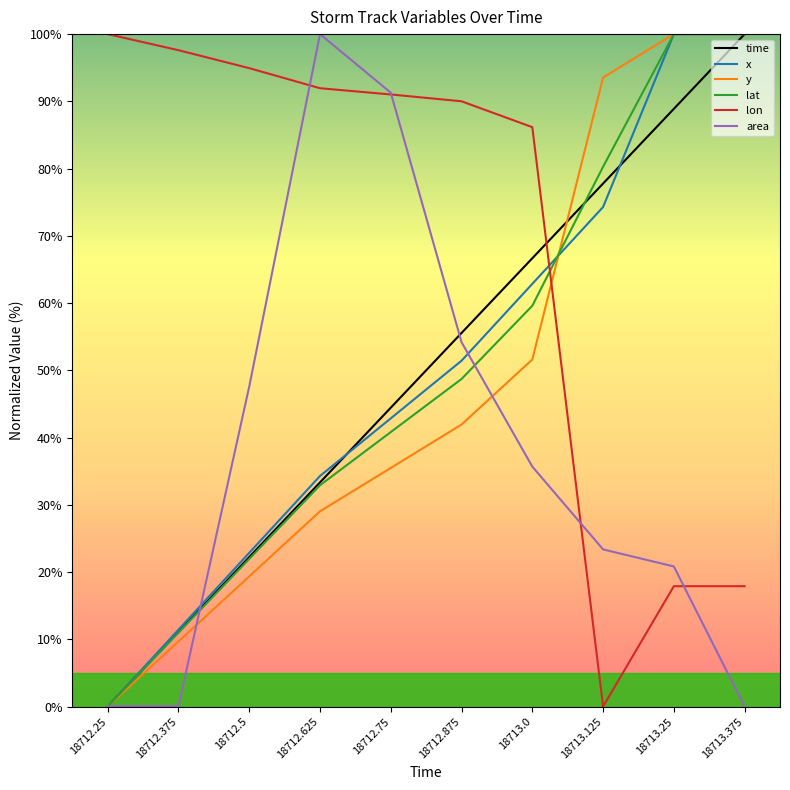

What position from the right is 18712.625?

7